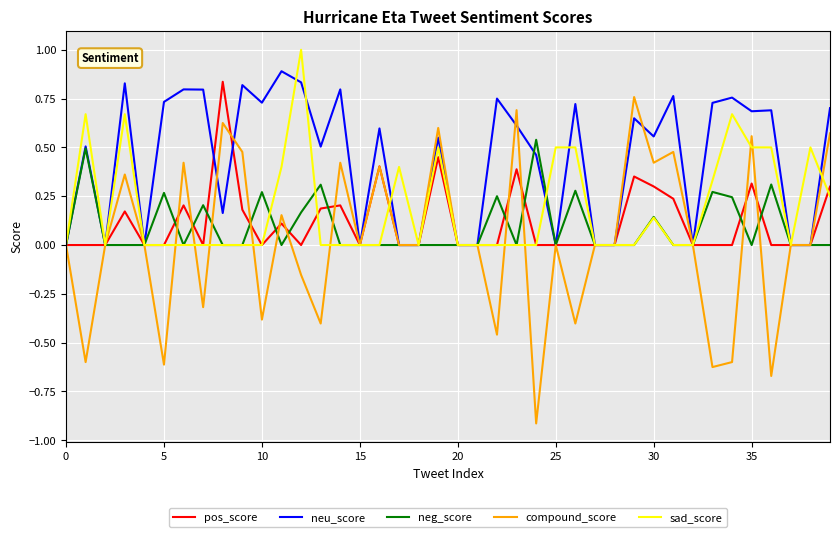

What is the sum of all sad_score values?

7.5